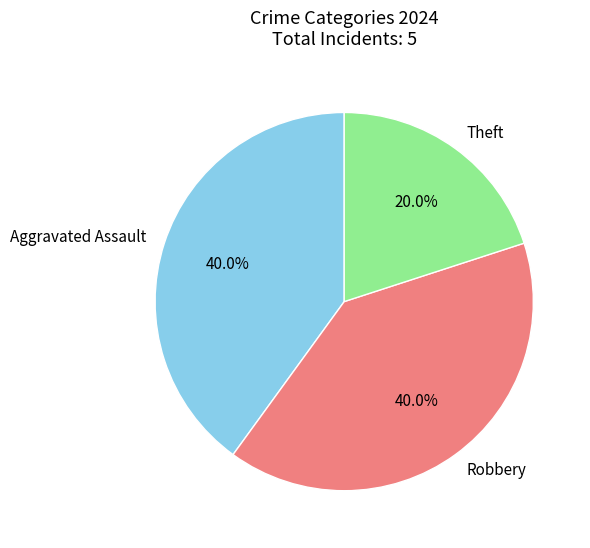

Which category has the smallest portion of the pie?

Theft